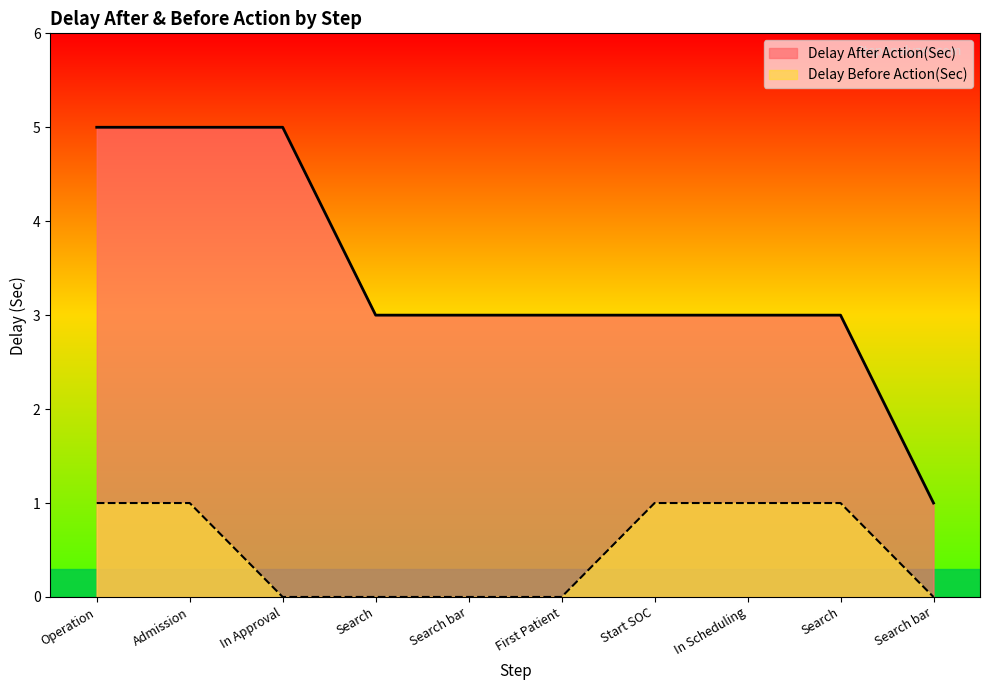

Which series has the widest spread of values?

Delay After Action(Sec)